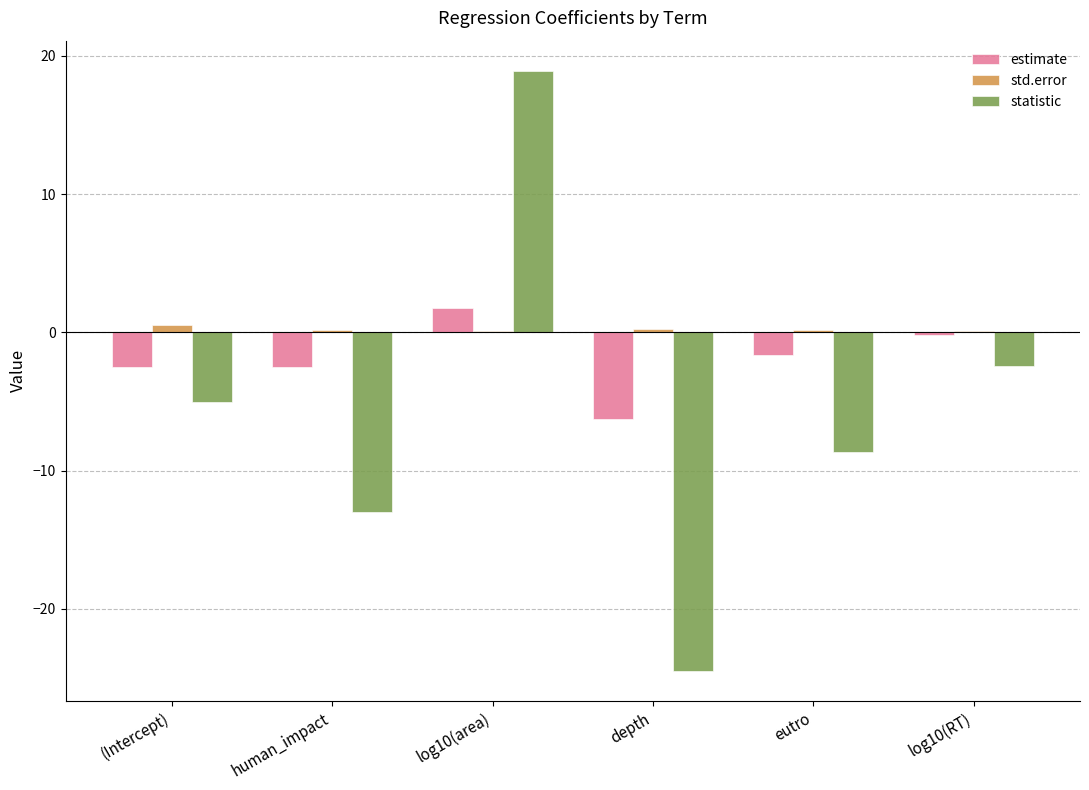

Which series has the largest range (max minus min)?

statistic